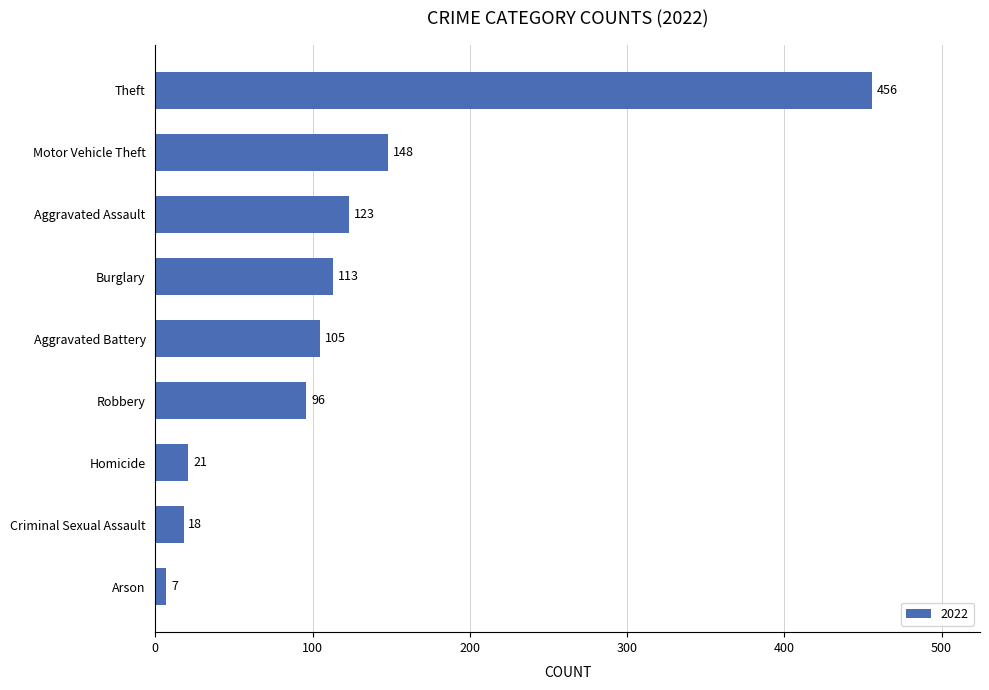

What is the smallest value displayed?

7